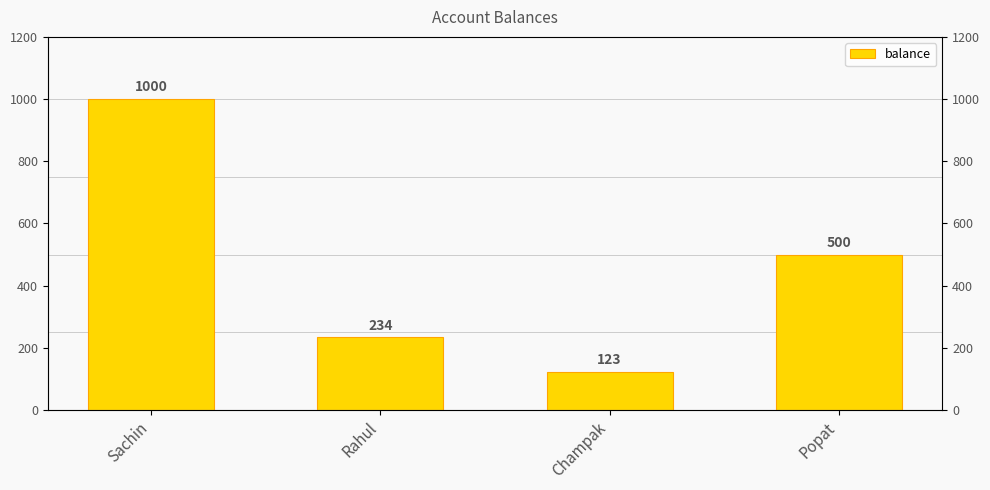

Rank the categories by value from highest to lowest.

Sachin, Popat, Rahul, Champak